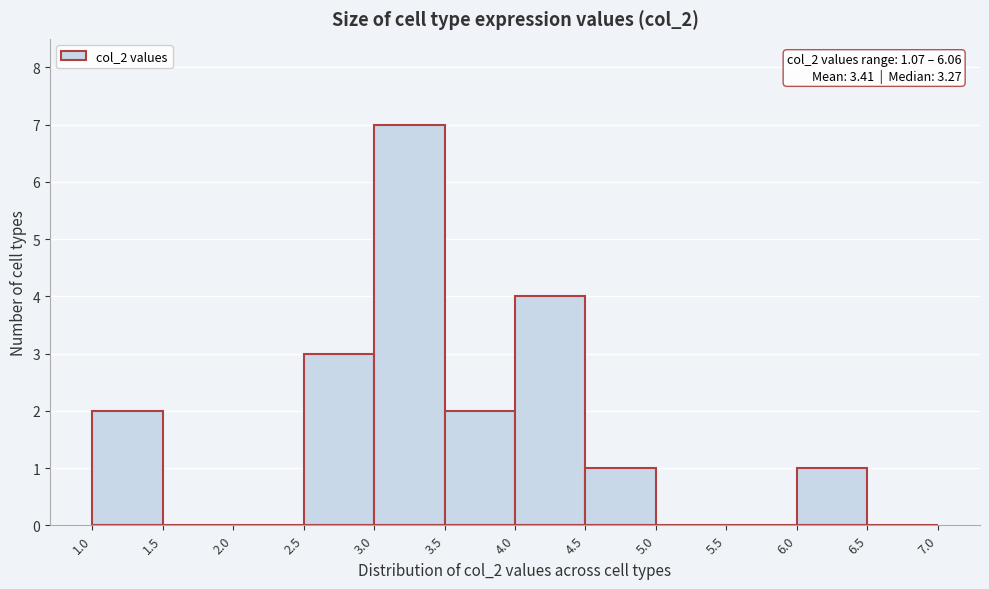

Over which range of the x-axis is the bar tallest?

3.0 to 3.5